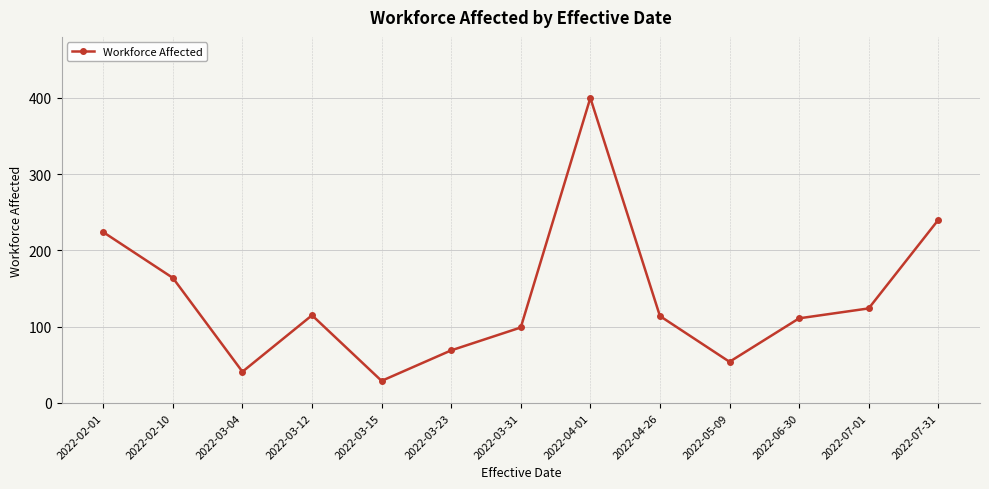

Where does the data first go above 114?

2022-02-01